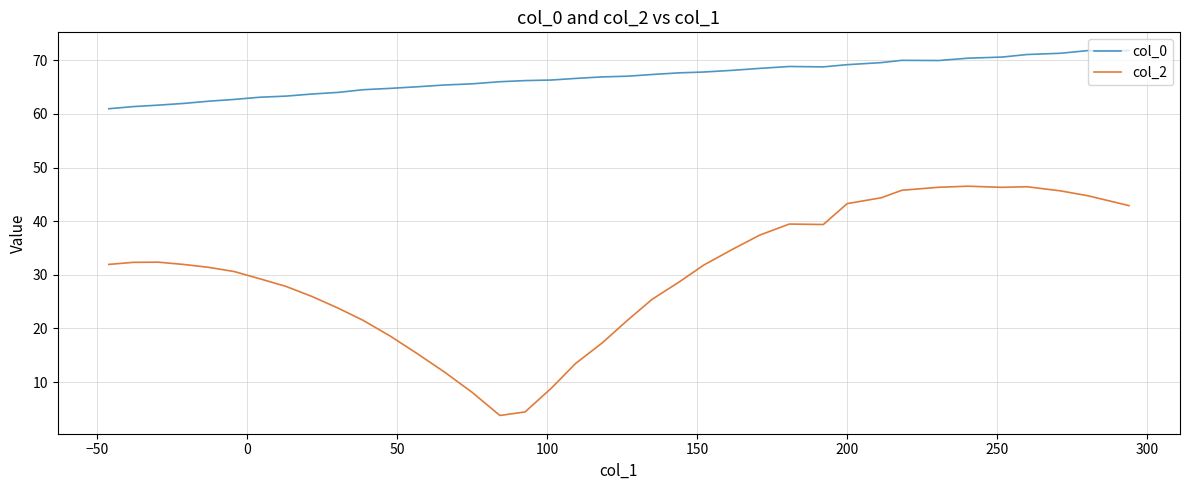

Is the value of col_2 at 27 greater than the value of col_0 at 15?

No